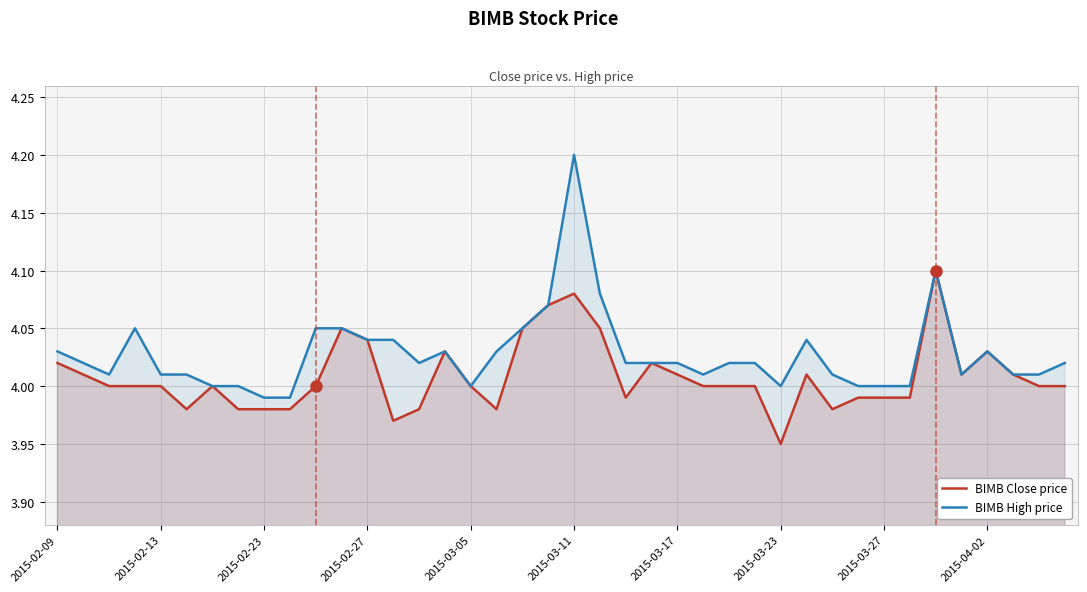

Which series has the largest total across all categories?

BIMB High price